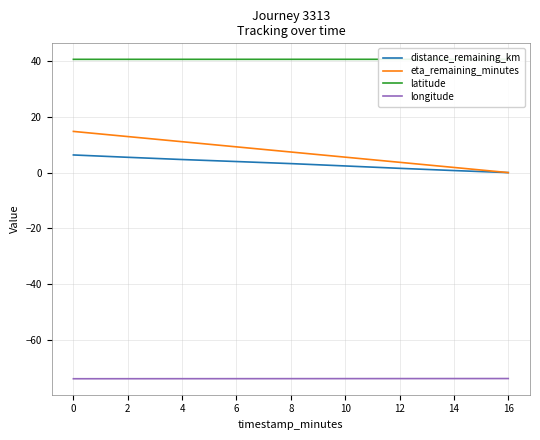

What is the average value of the longitude series?

-74.0